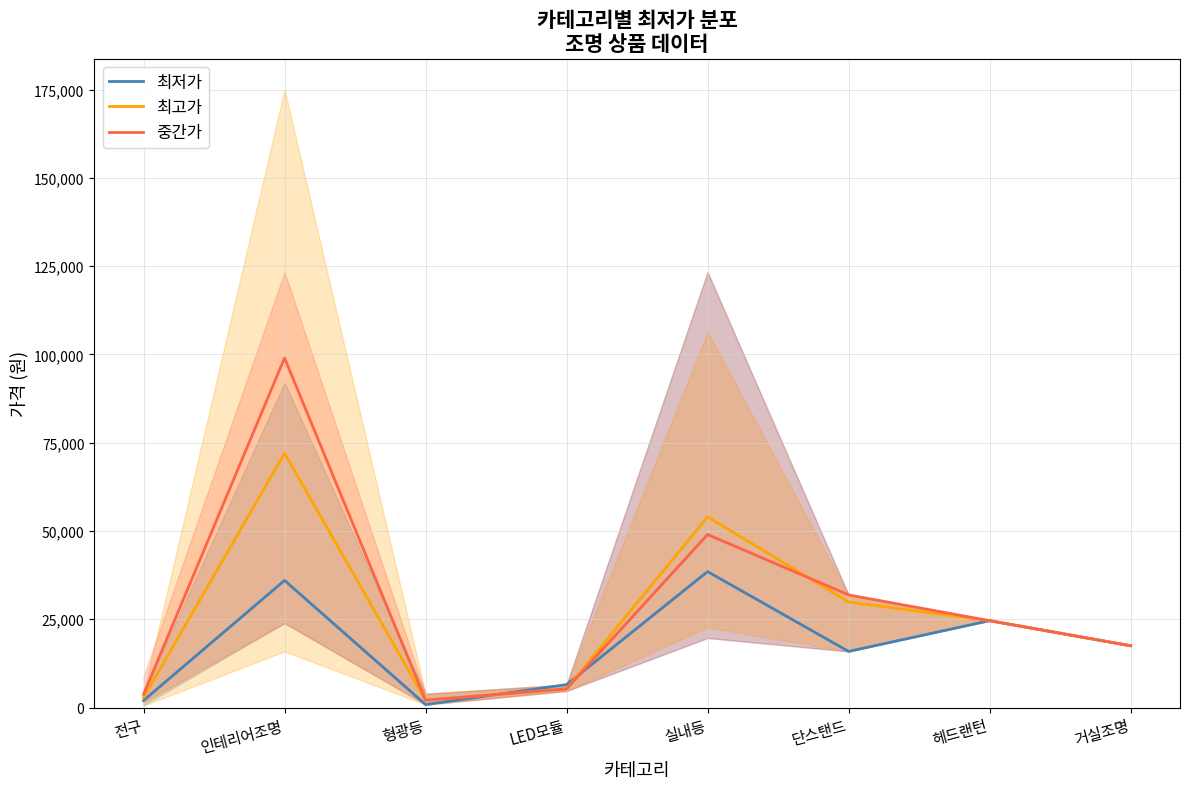

Which series changed the most between 인테리어조명 and 단스탠드?

중간가